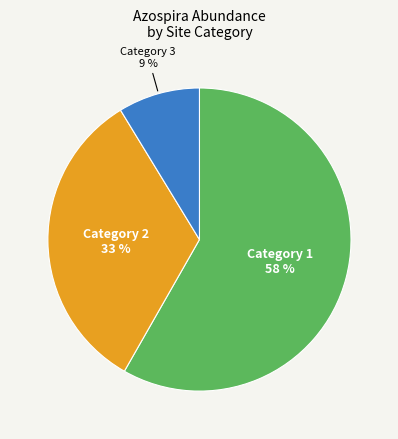

Count the number of slices in the pie.

3